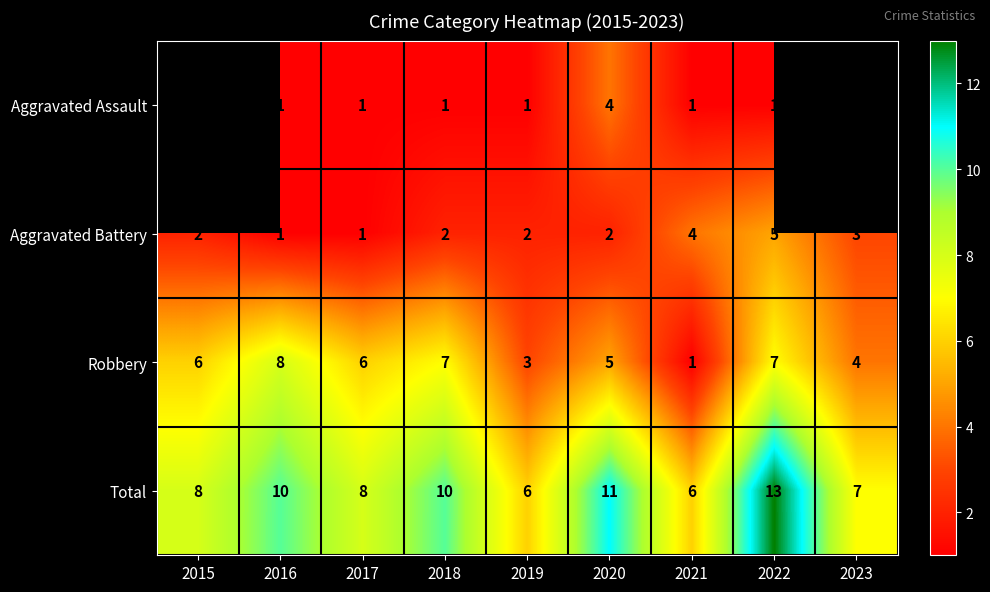

Is it true that Aggravated Assault equals 1 at 2020?

False